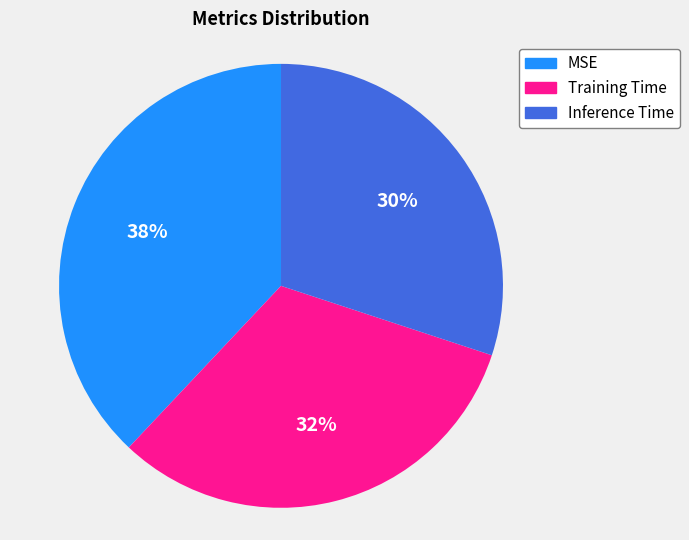

Rank the categories by value from highest to lowest.

MSE, Training Time, Inference Time